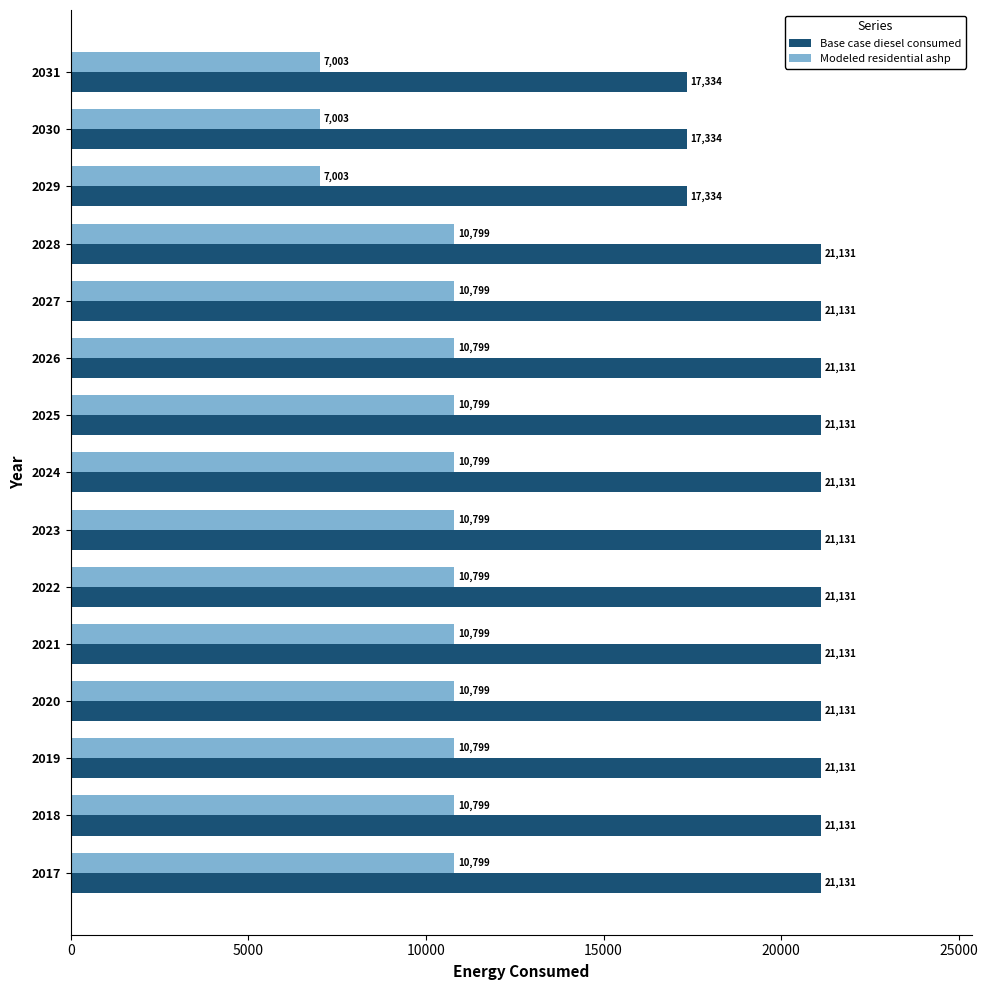

What is the average value of the Base case diesel consumed series?

20371.6